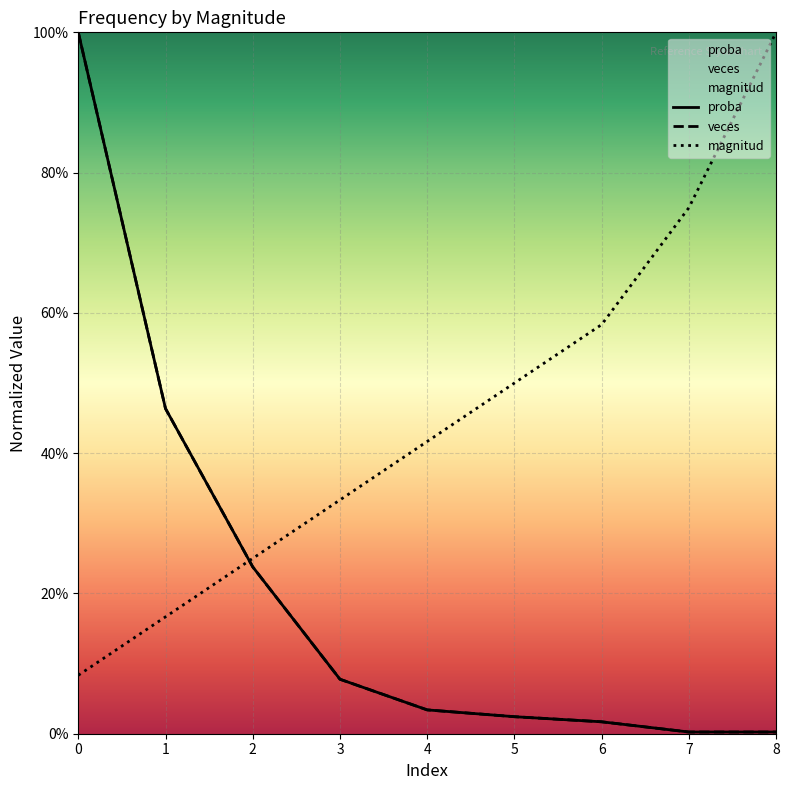

Rank the categories by veces value from lowest to highest.

7, 8, 6, 5, 4, 3, 2, 1, 0